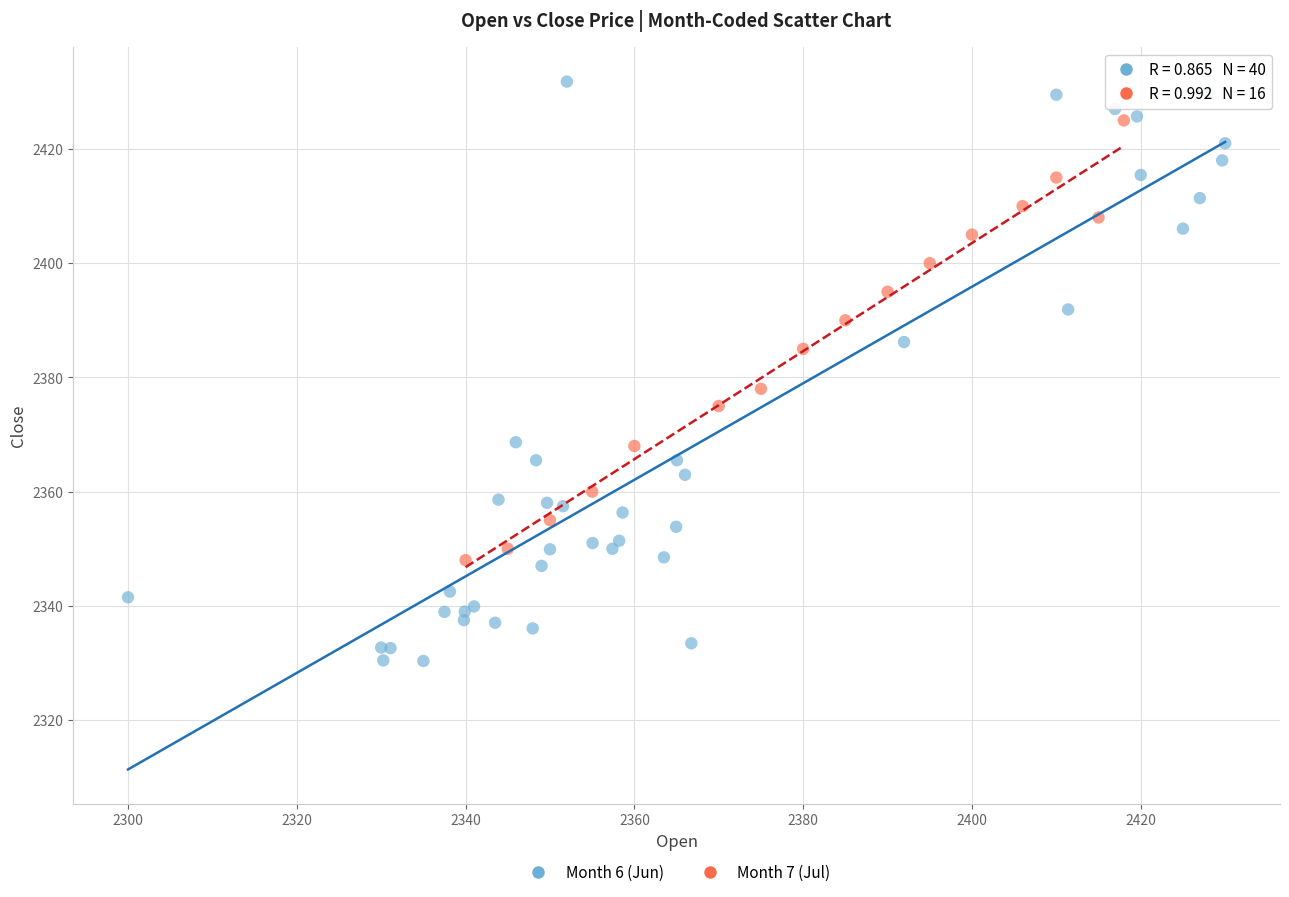

Which series contains the lowest Y value?

Month 6 (Jun)